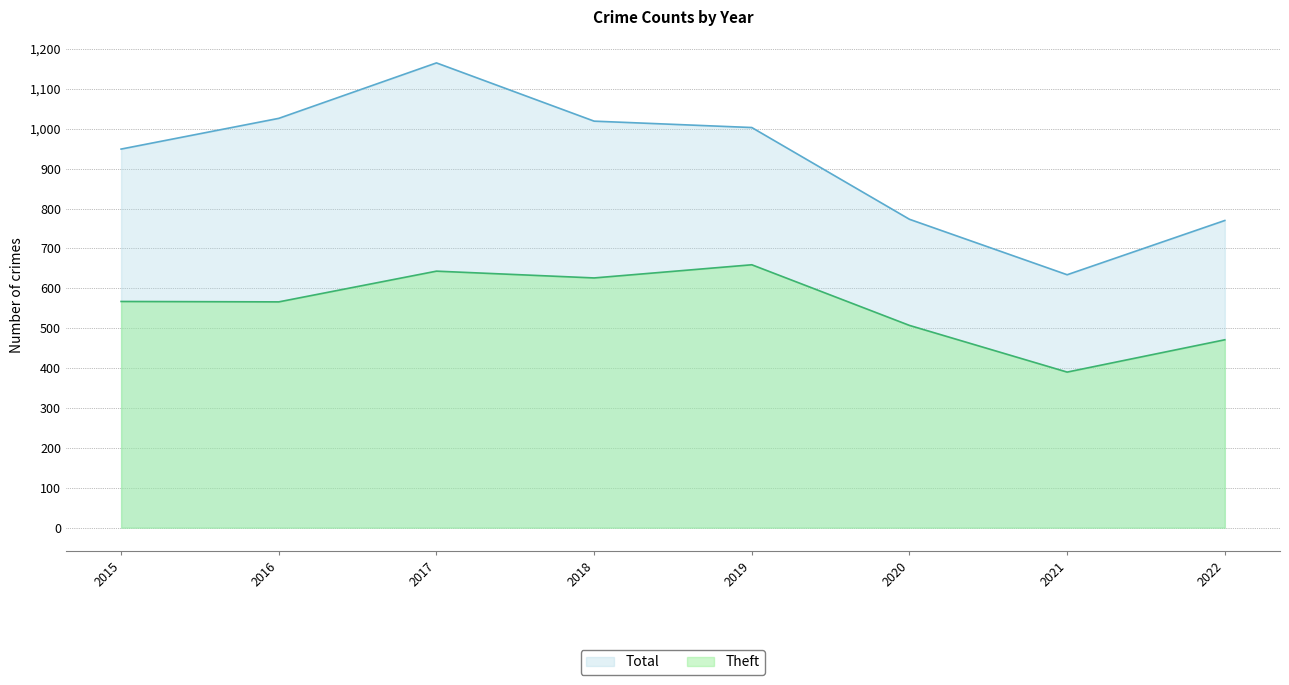

How many interior local valleys does the Total series have?

1